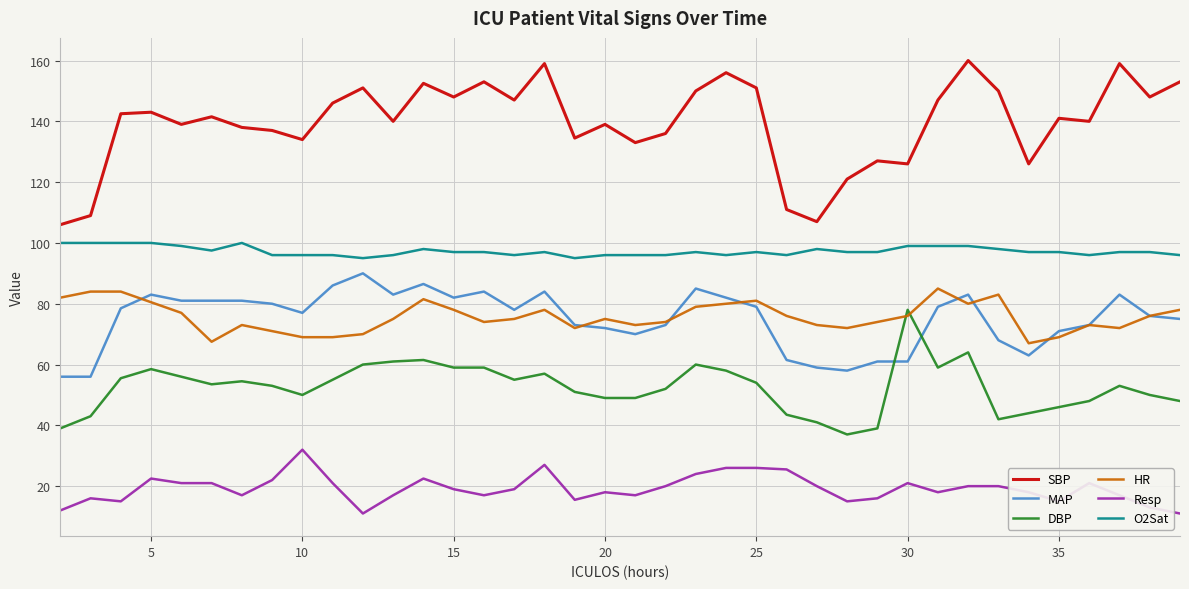

What is the sum of all O2Sat values?

3696.5